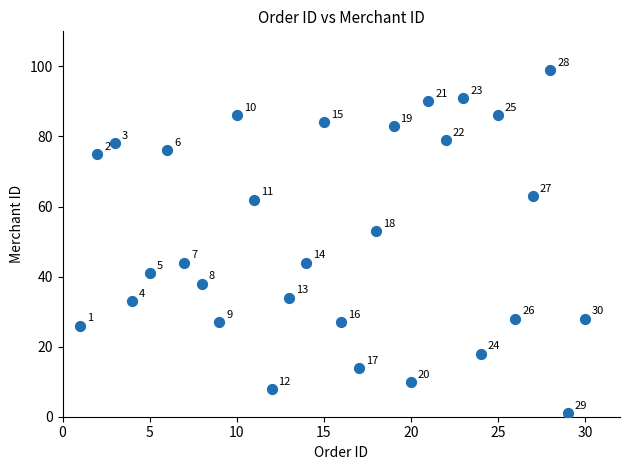

What Y value in the scatter plot is closest to 50?

53